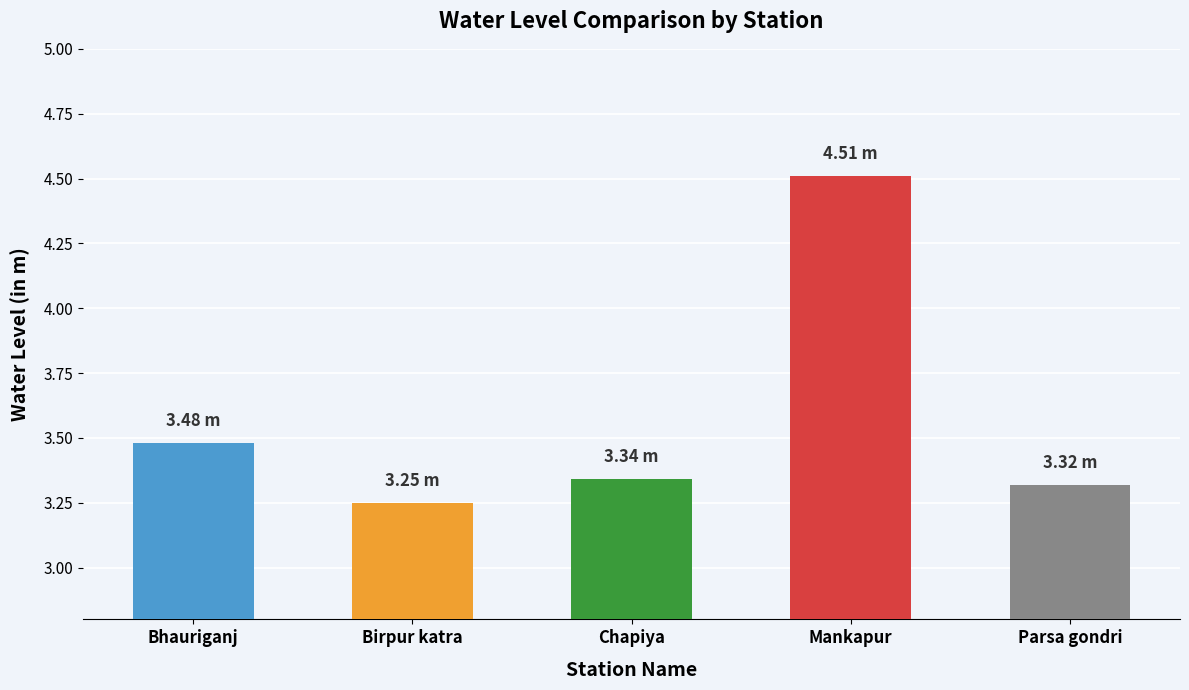

At which label is the value closest to 3?

Birpur katra